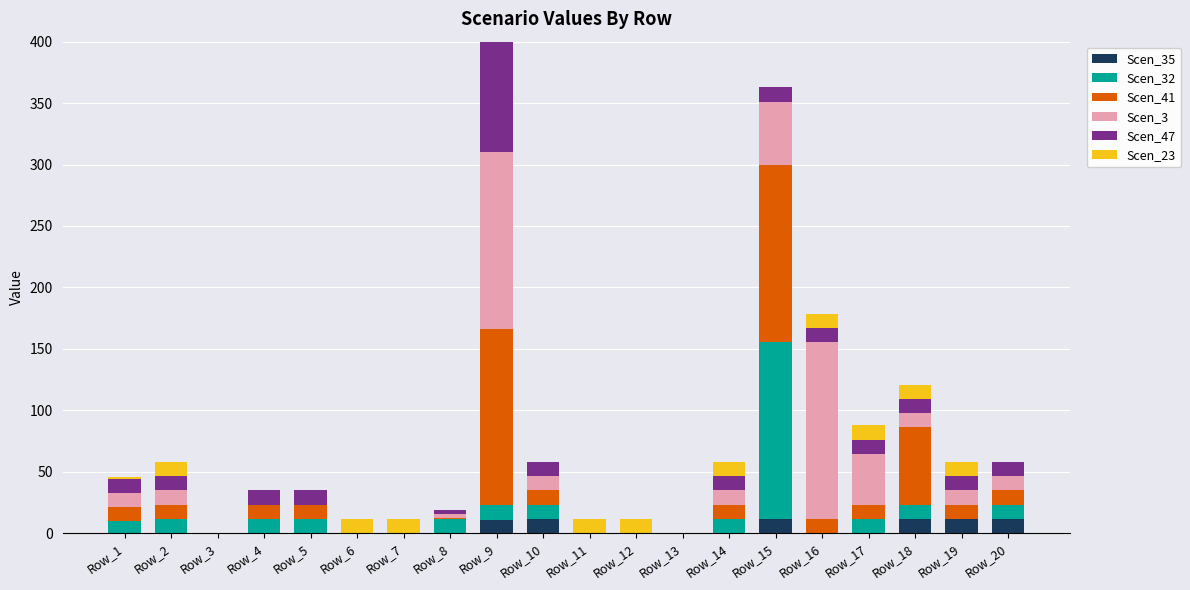

Does the chart contain any negative values?

No